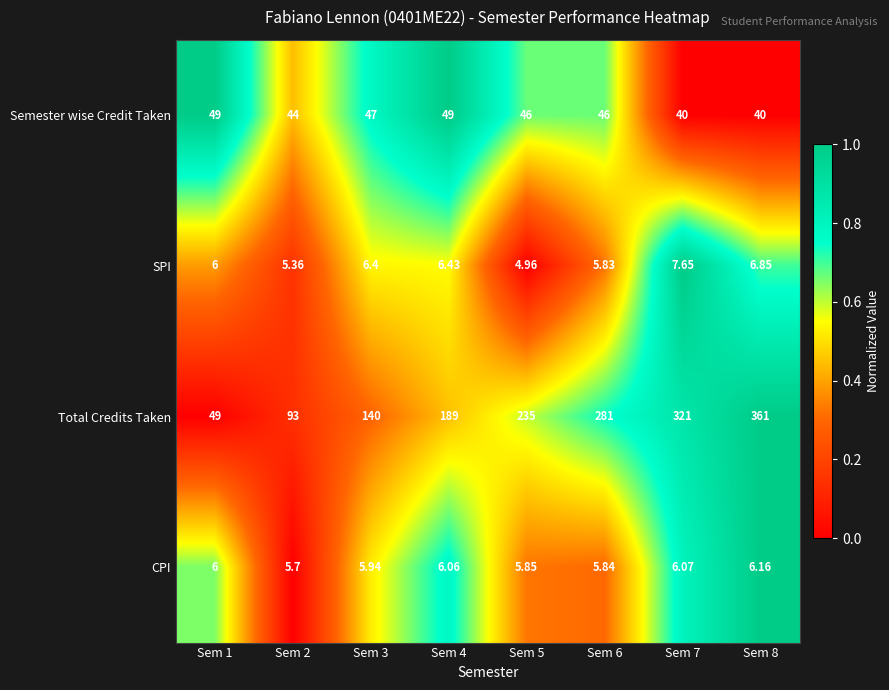

Rank the series at Sem 2 from lowest to highest value.

SPI, CPI, Semester wise Credit Taken, Total Credits Taken